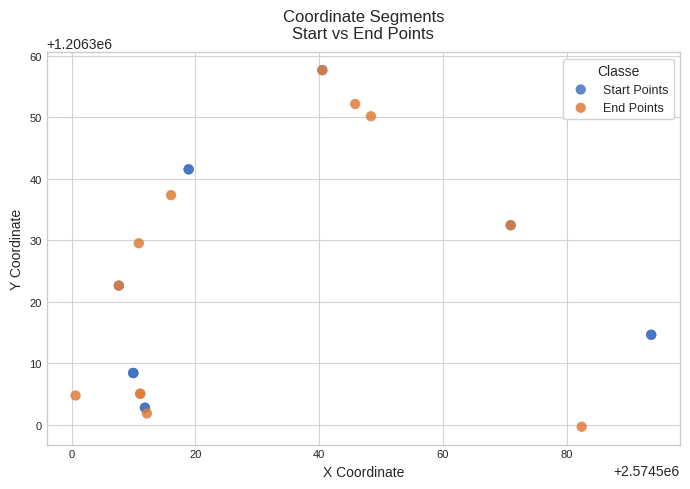

Which series contains the lowest Y value?

End Points